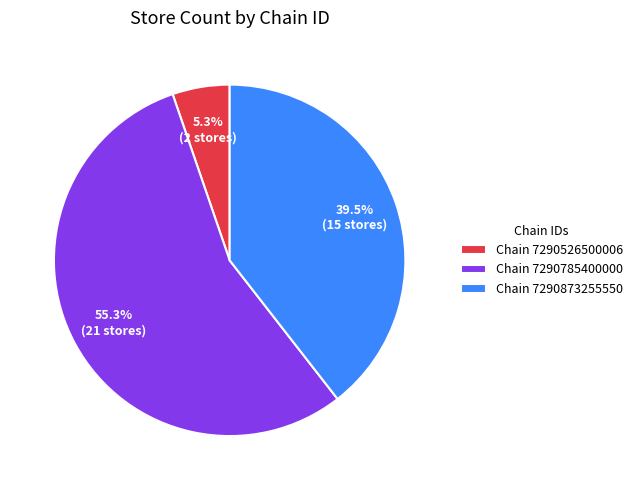

Is there a majority slice in this chart?

Yes